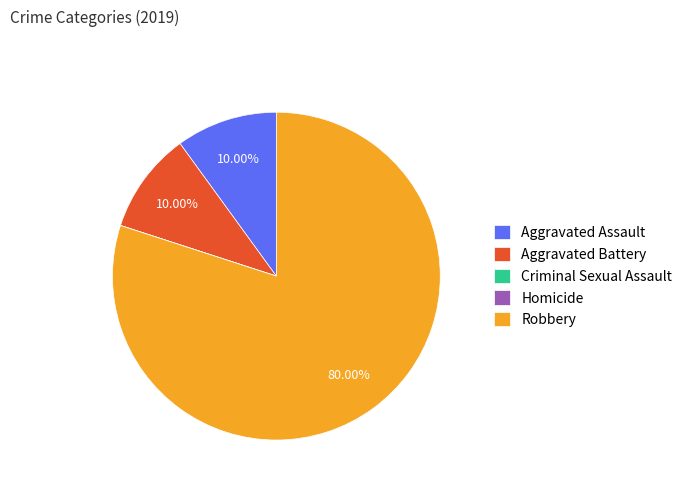

To the nearest percent, what percentage of the pie is Aggravated Battery?

10%